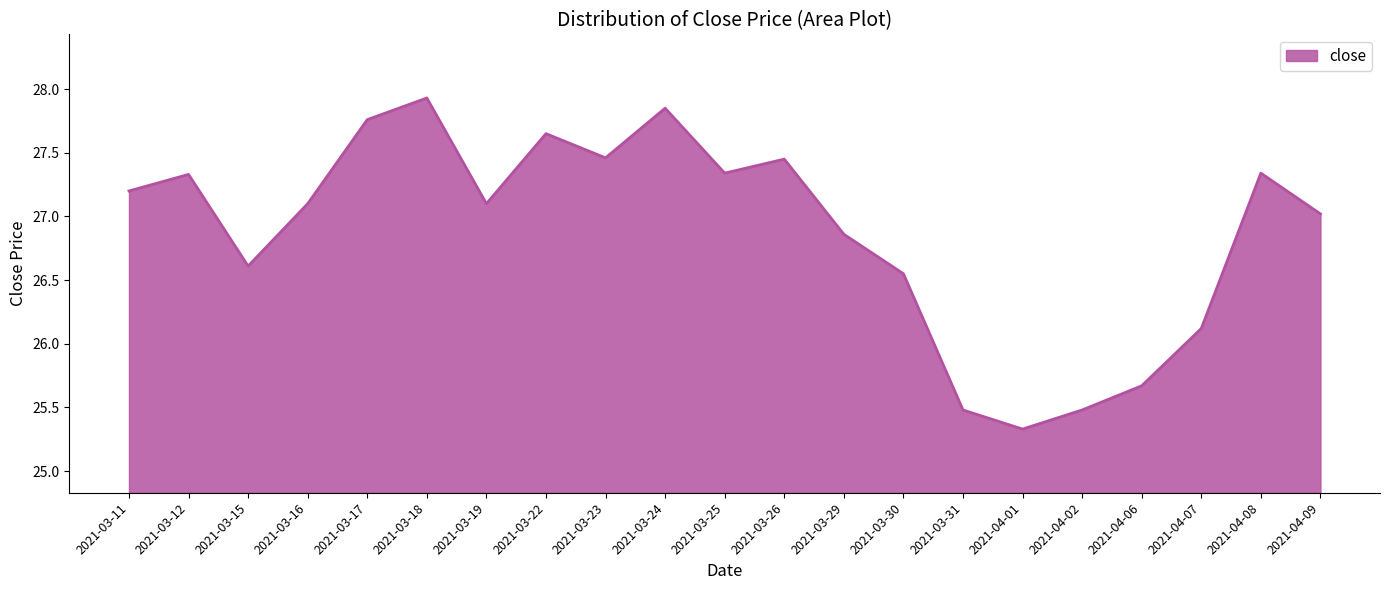

What is the difference between the values at 2021-03-31 and 2021-03-19?

1.6